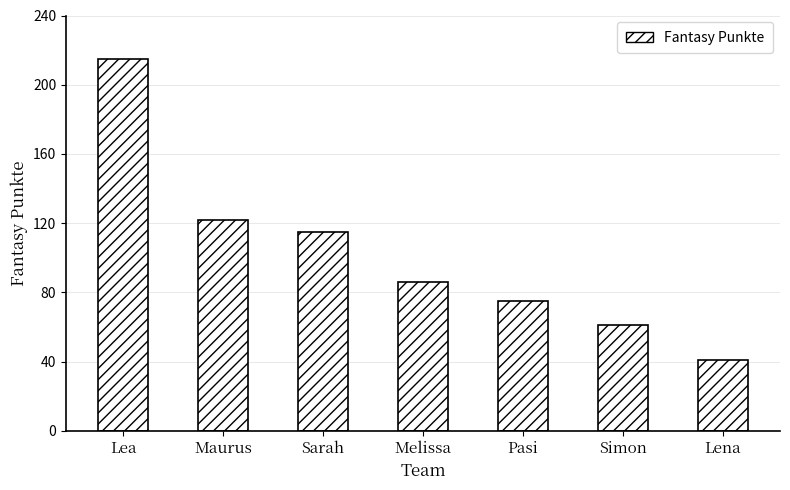

Does the chart contain stacked bars?

No